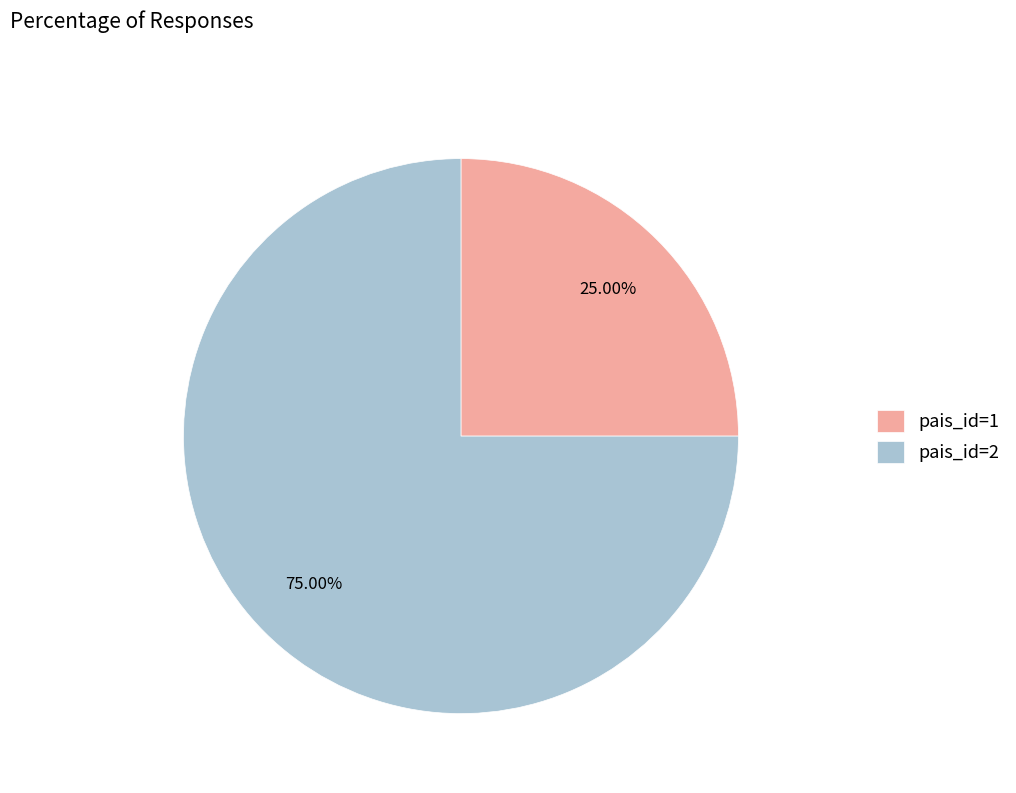

Is there a majority slice in this chart?

Yes